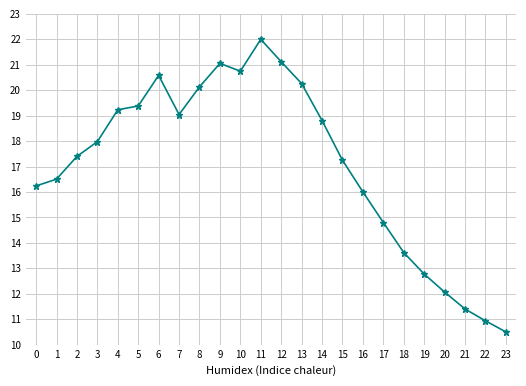

Is this an area chart (filled region under the line)?

No